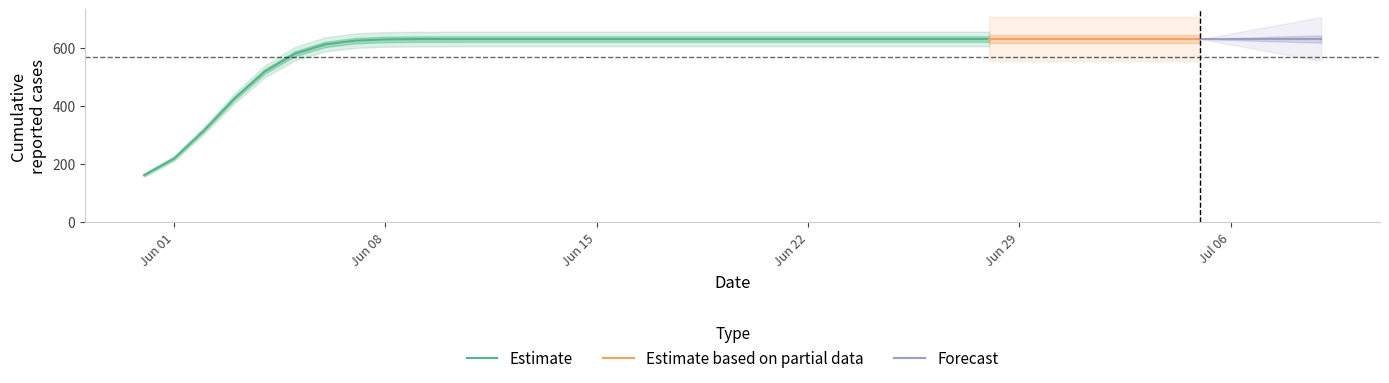

What value does the data have at 2020-06-10?

631